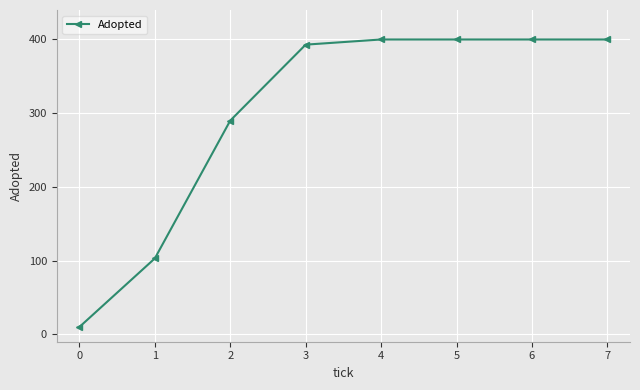

Reading right to left, list all the values displayed in this chart.

400	400	400	400	393	290	103	10